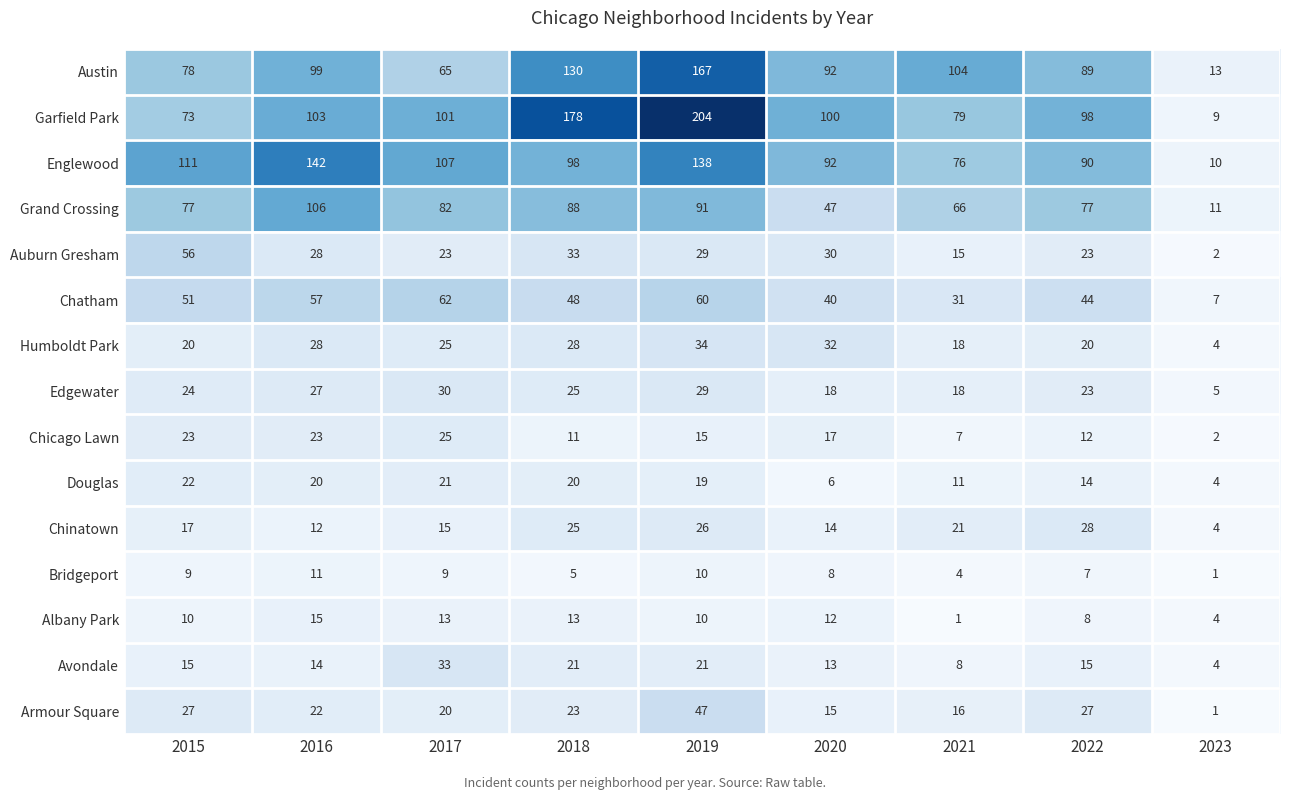

Which series has the largest total across all categories?

Garfield Park